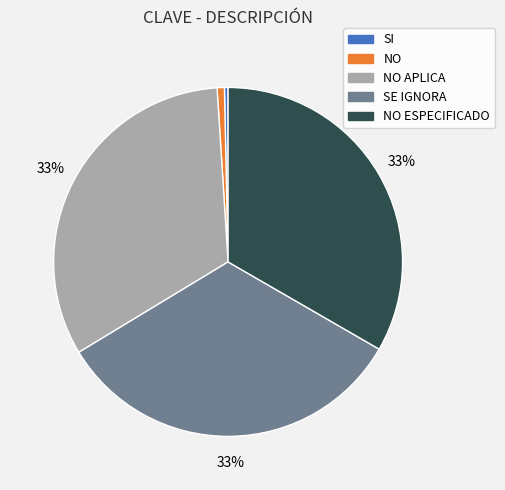

Is there any slice that represents more than half of the pie?

No